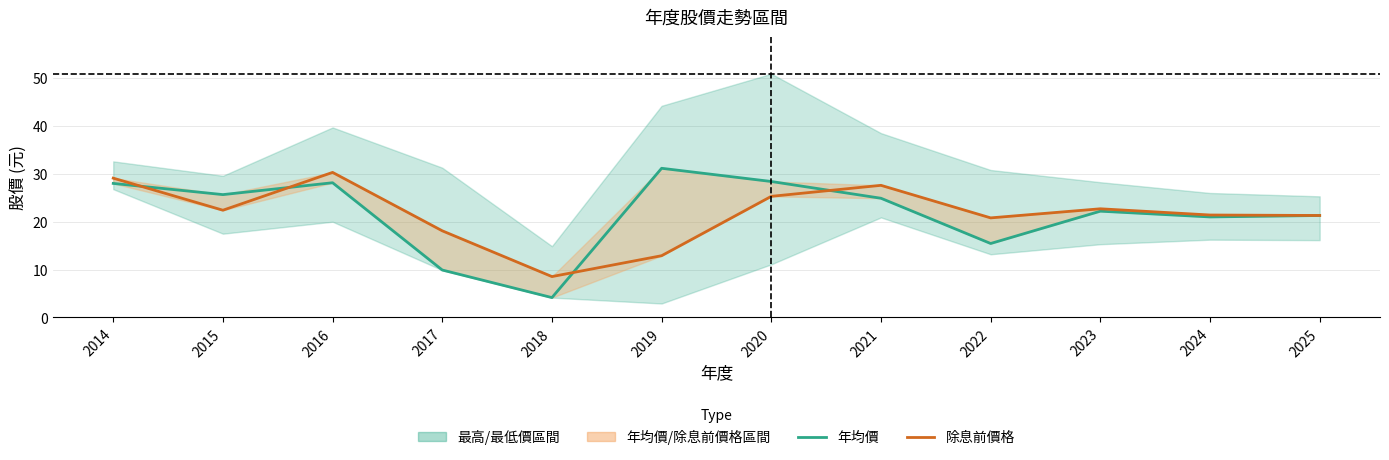

At which category is the sum across all series the highest?

2016